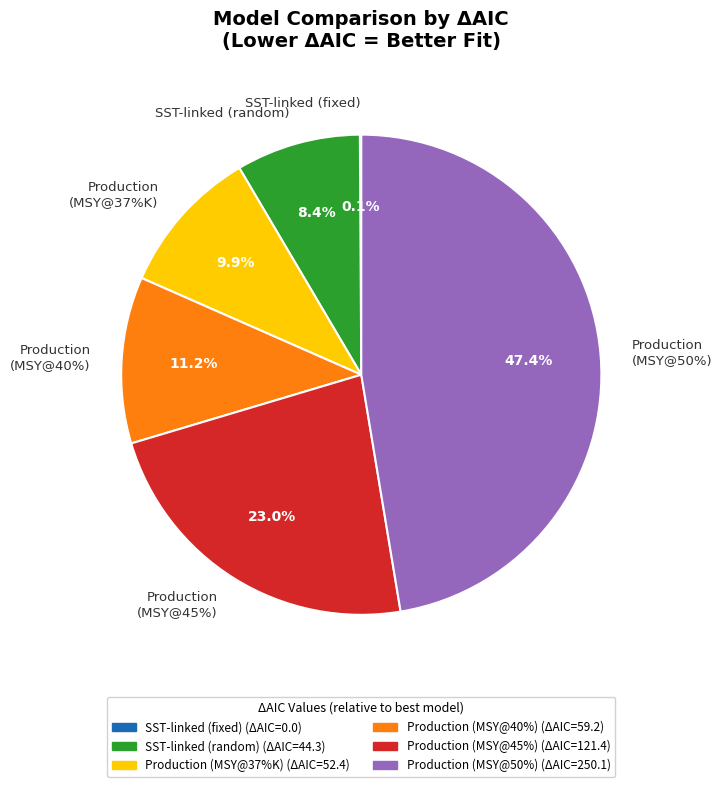

Count the number of slices in the pie.

6